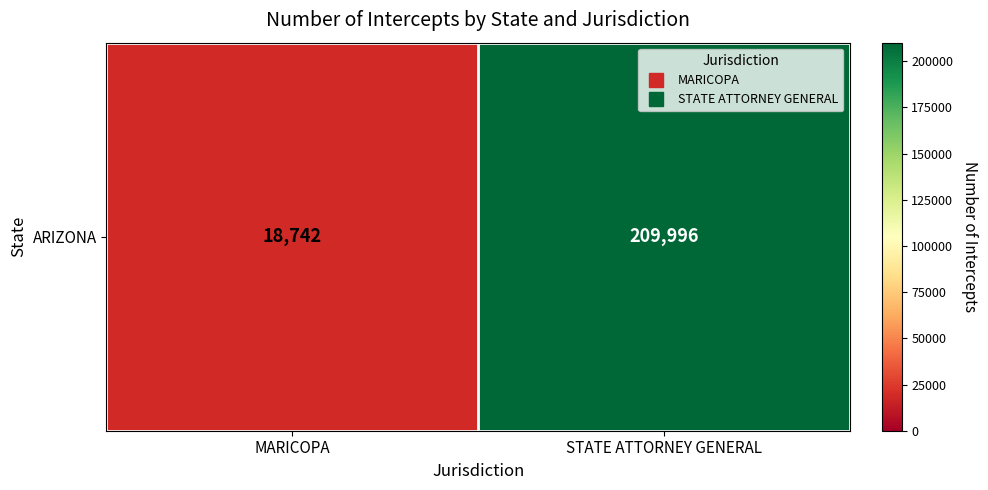

What is the change in value from MARICOPA to STATE ATTORNEY GENERAL?

+191254